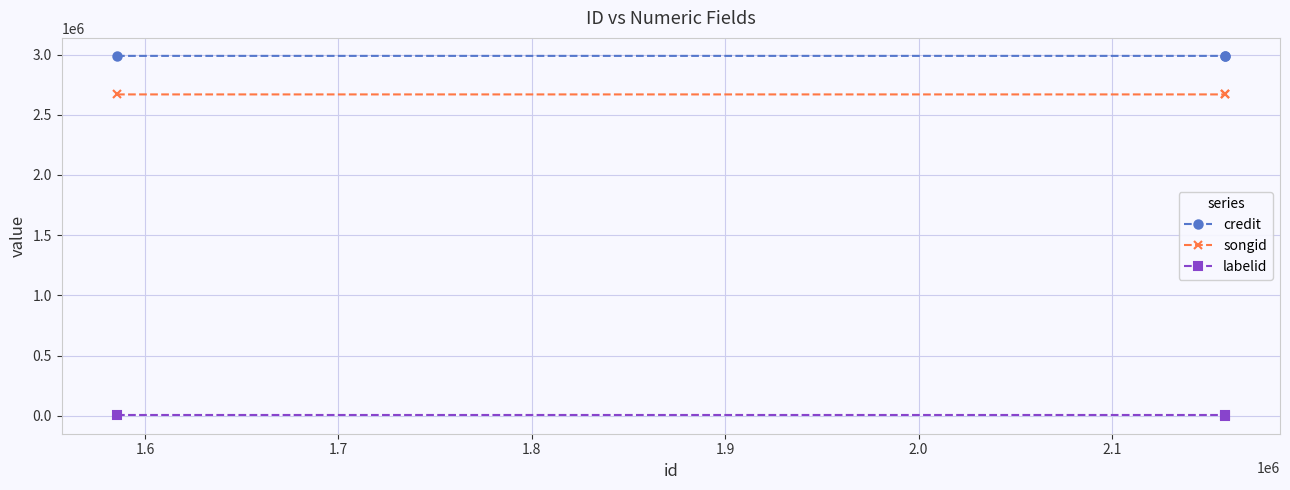

List the series in order of their peak value, highest first.

credit, songid, labelid